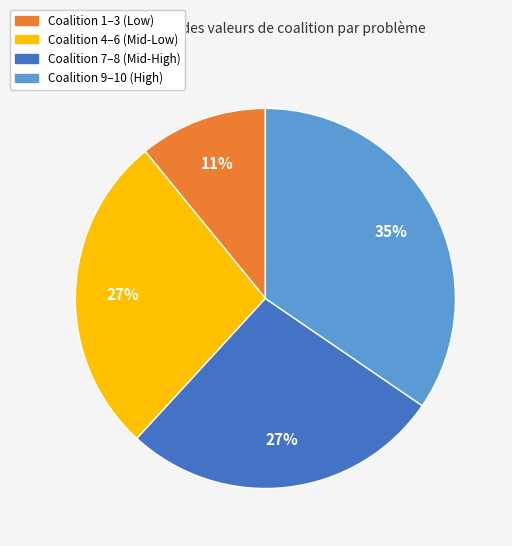

What is the smallest slice in the pie chart?

Coalition 1–3 (Low)